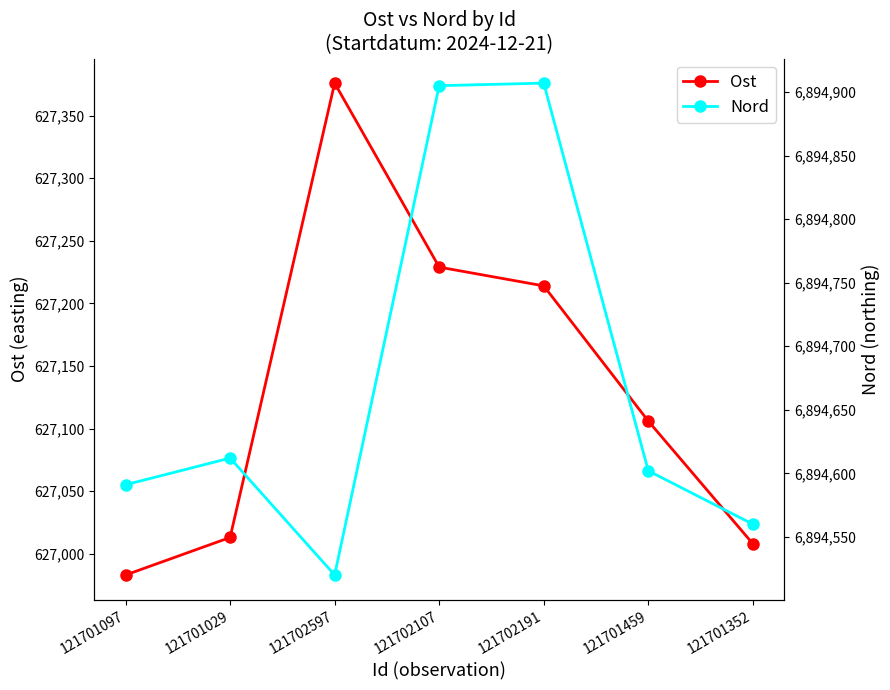

At which label does Nord reach its minimum?

121702597